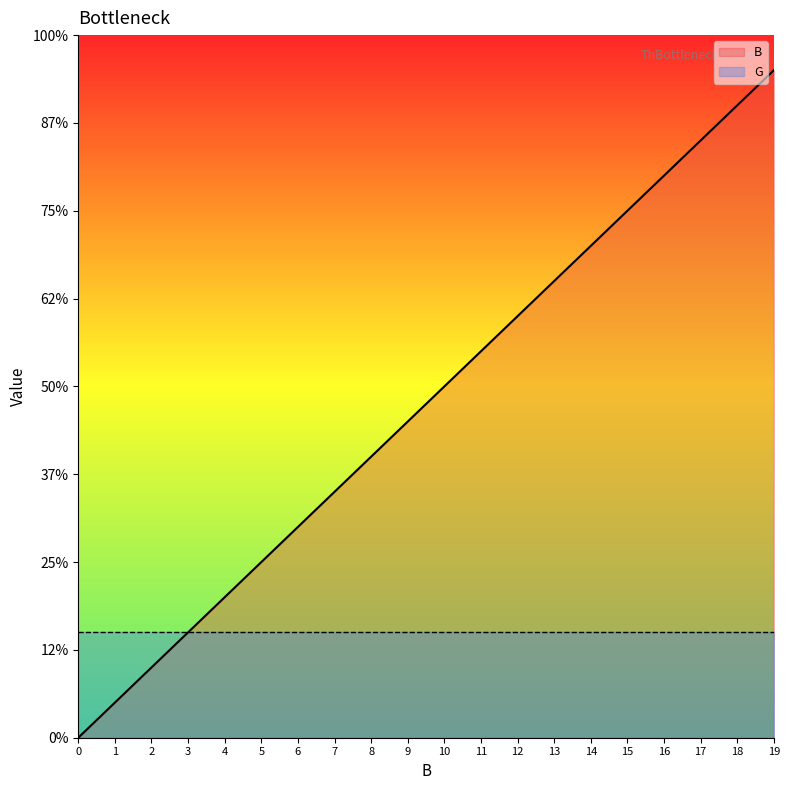

The value at 11 is 5. True or false?

False